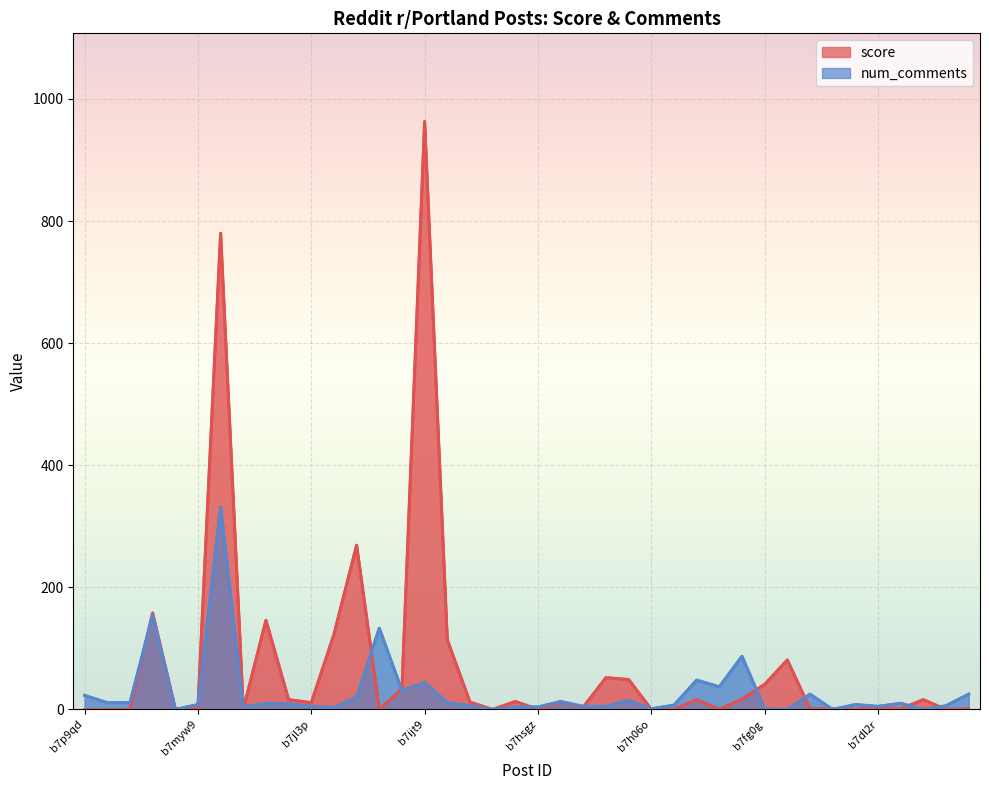

How many values in score are above zero?

28